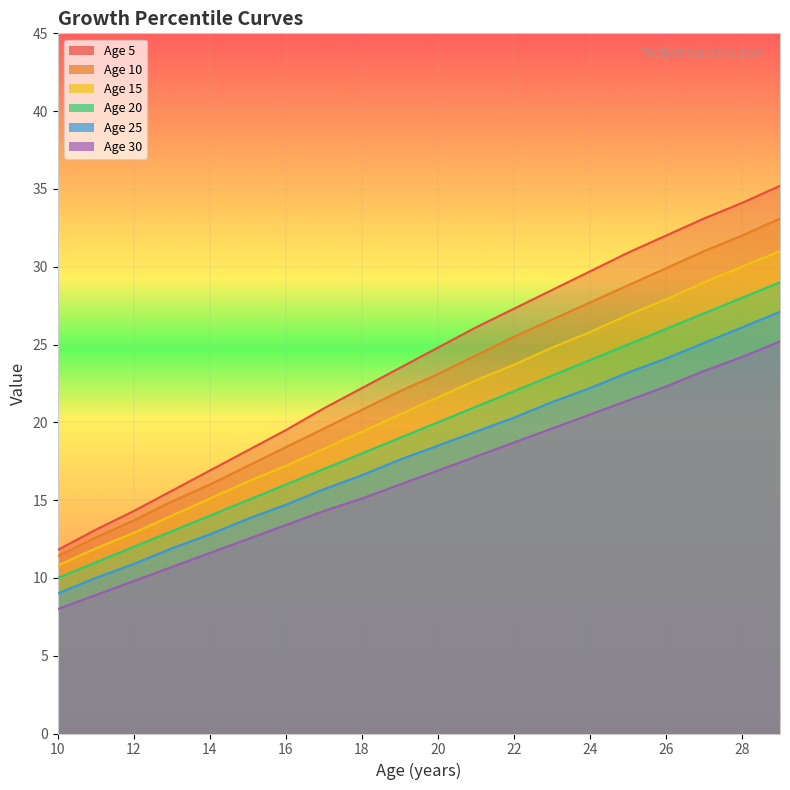

True or false: Age 15 has more than 0 points higher than both neighbors.

False